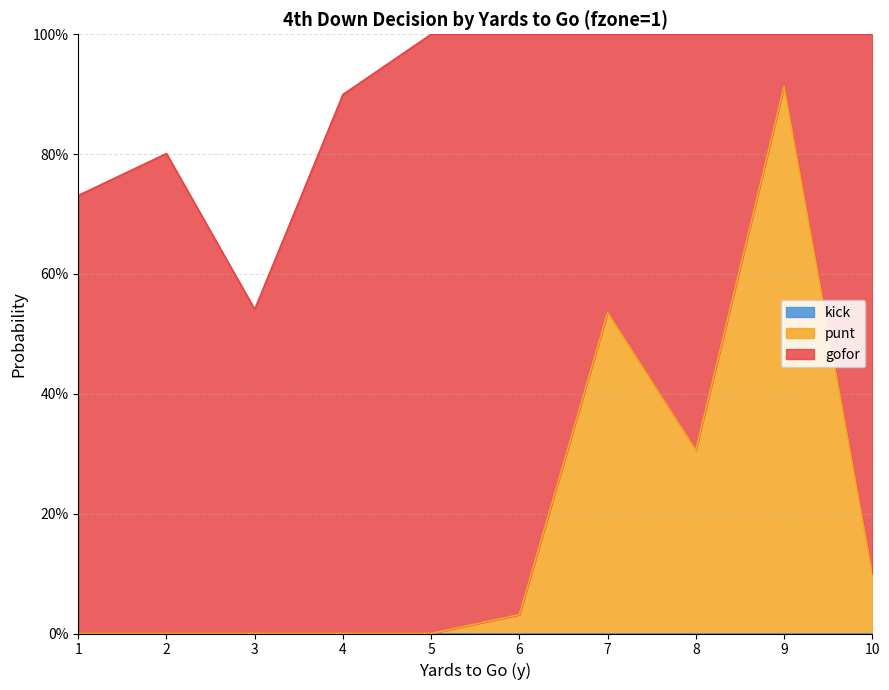

What is the sum of all punt values?

1.9